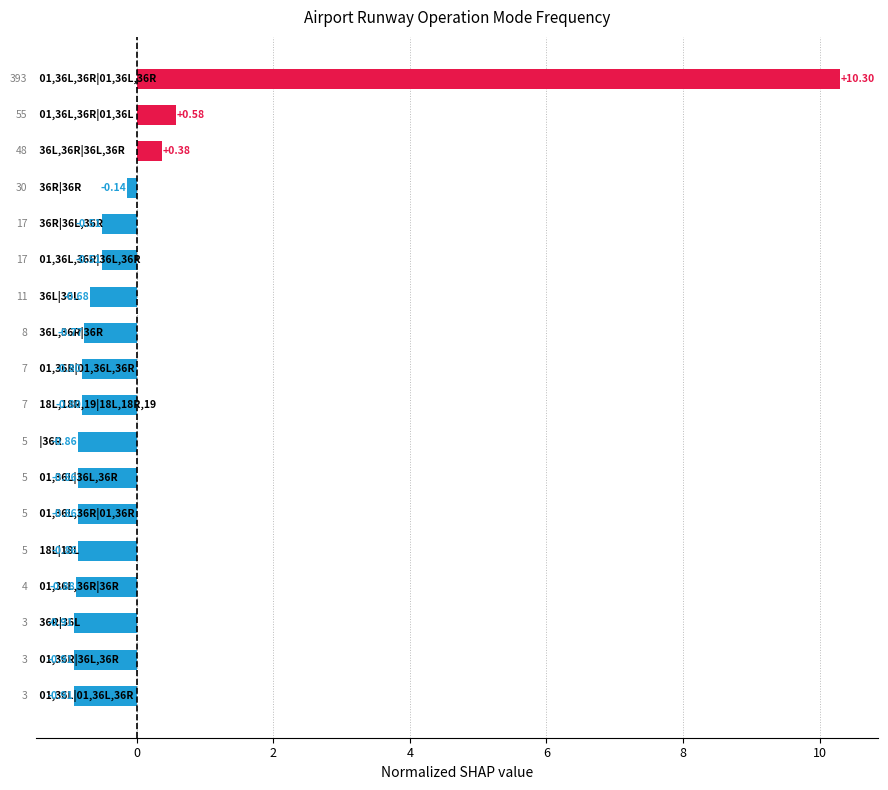

What is the difference between the maximum and minimum values?

11.2